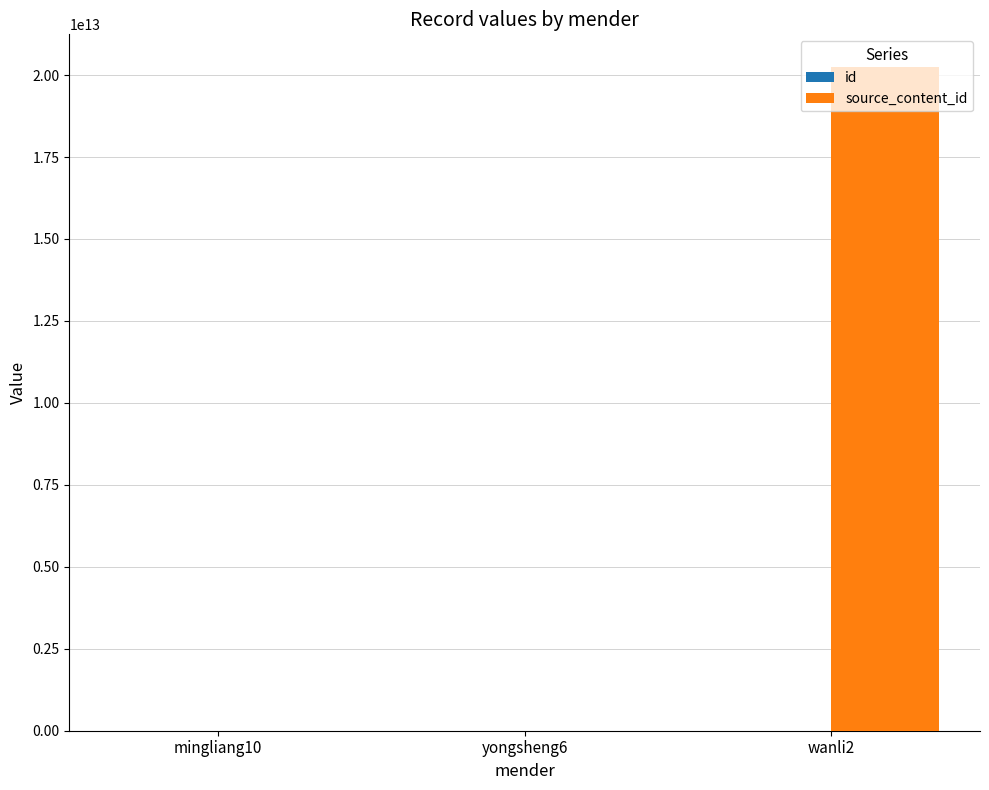

Which category has the highest value across all series?

wanli2